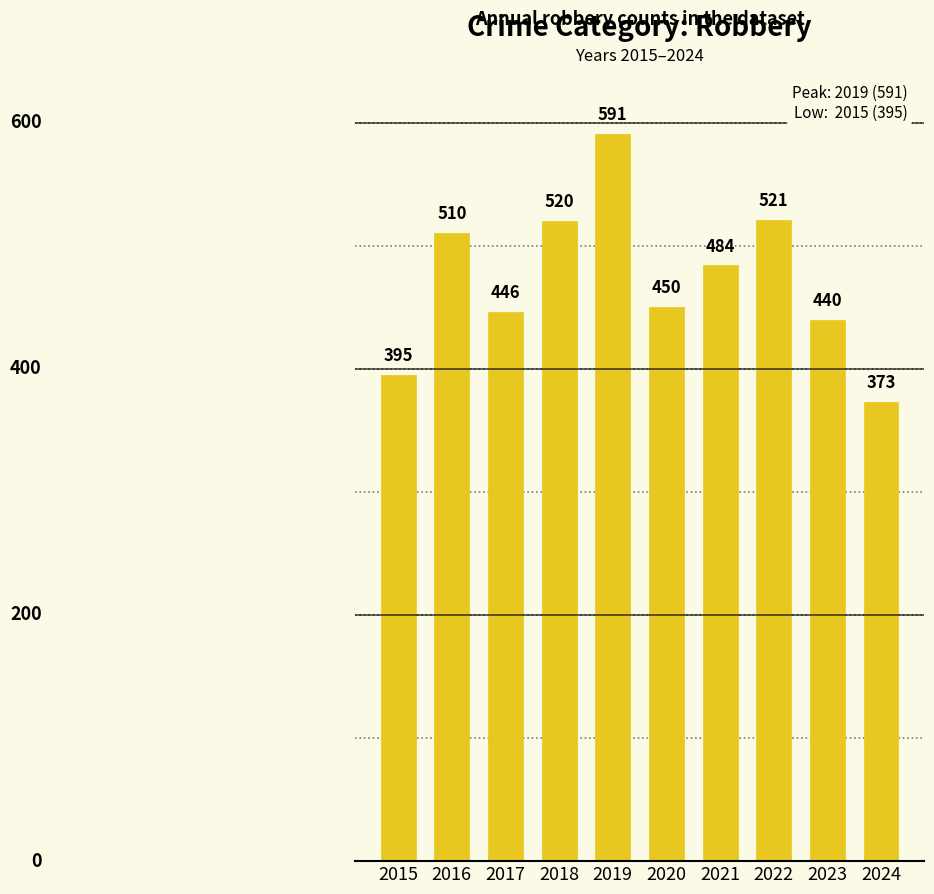

What is the value of the 2nd bar from the left?

510